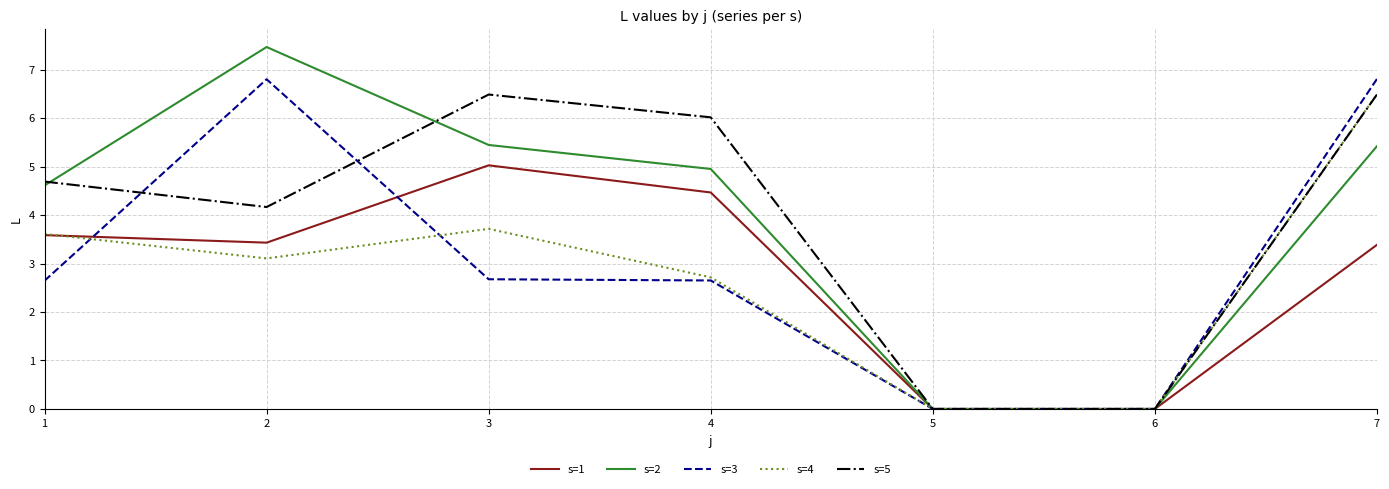

Where does the s=5 series first go above 4?

1